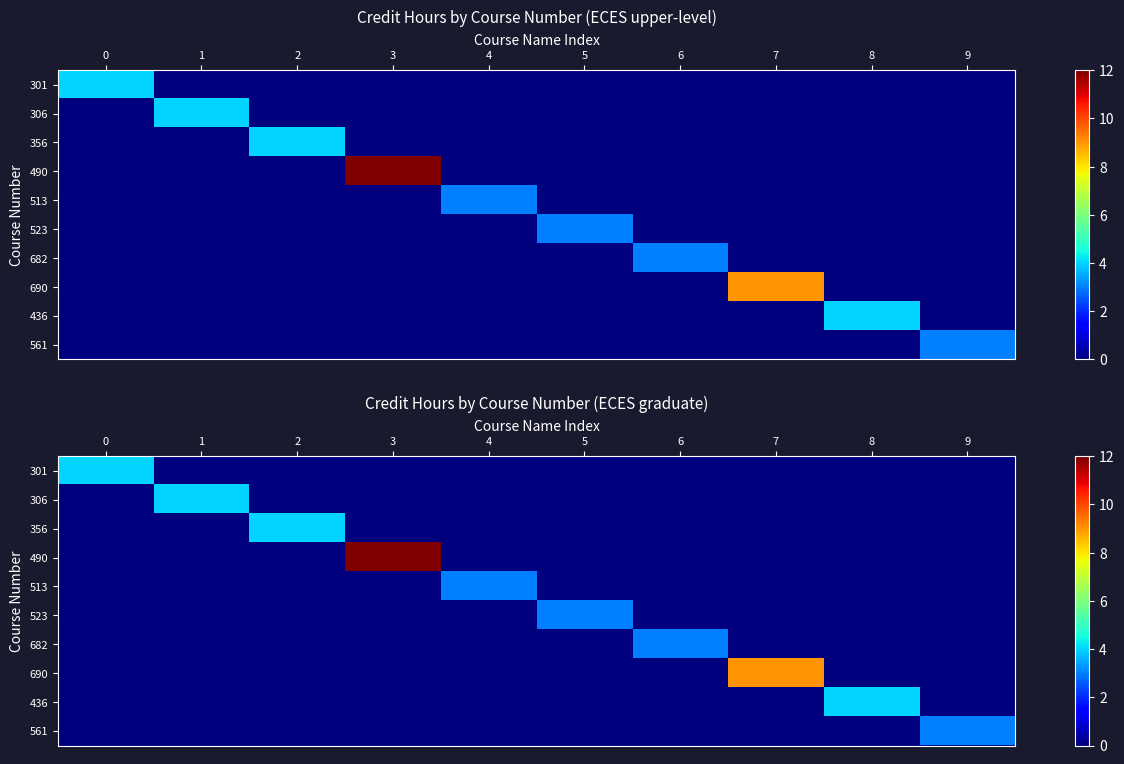

Is it true that 436 equals 0 at 5?

True